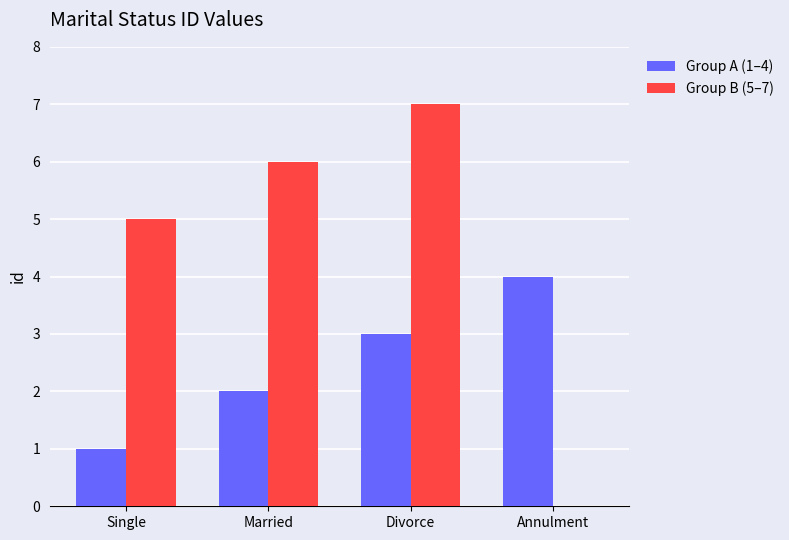

Is it true that Group A (1–4) equals 3 at Divorce?

True